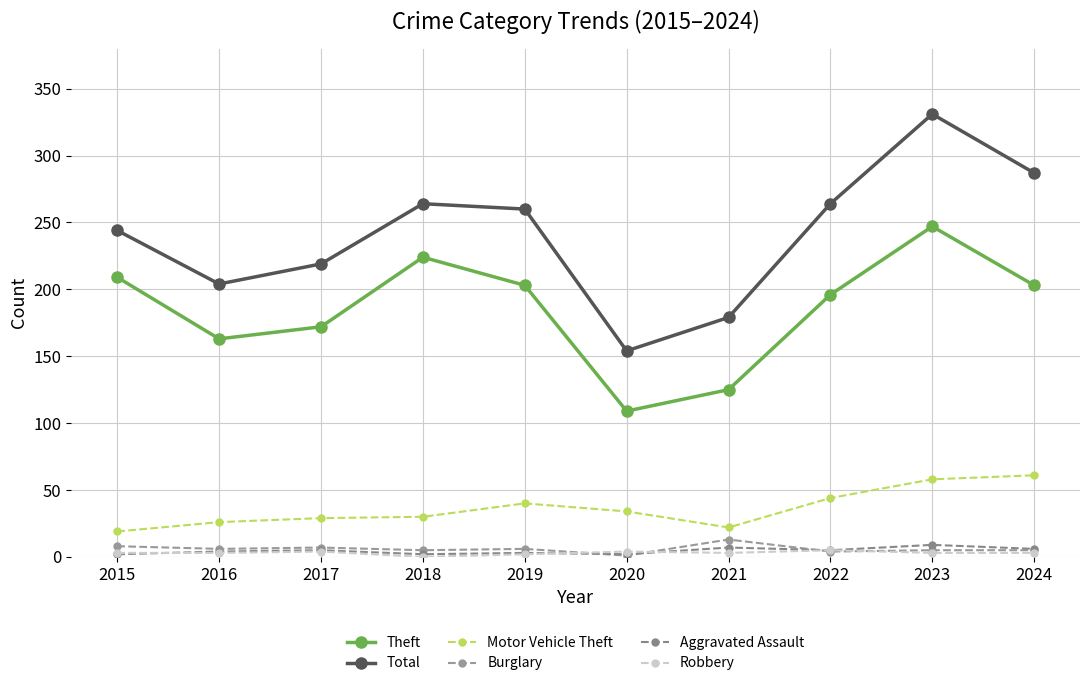

What is the difference between the second highest and minimum values in the Robbery series?

4